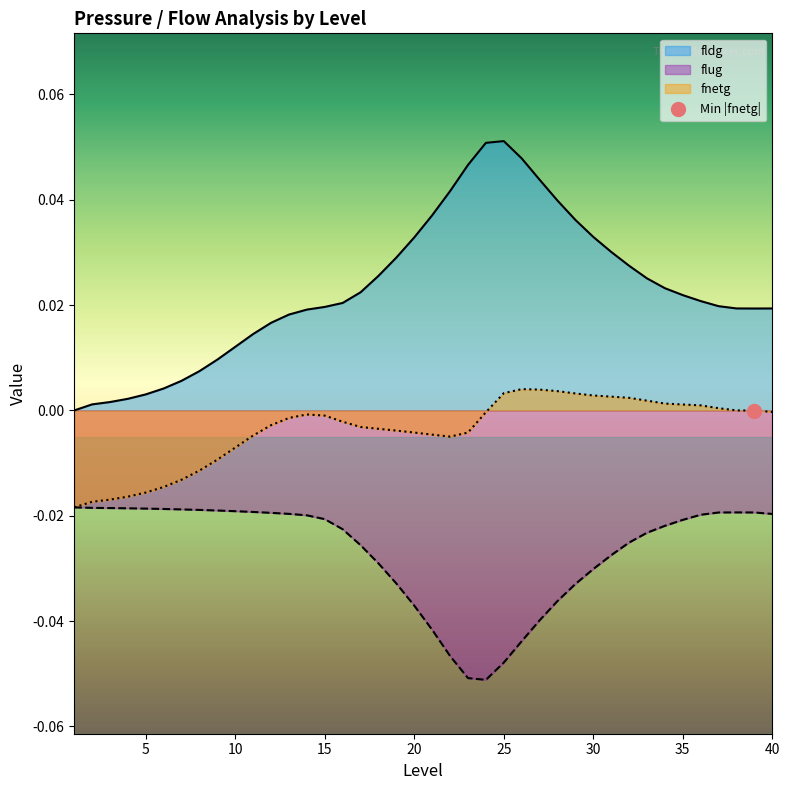

Does the chart display data point markers on the line(s)?

No